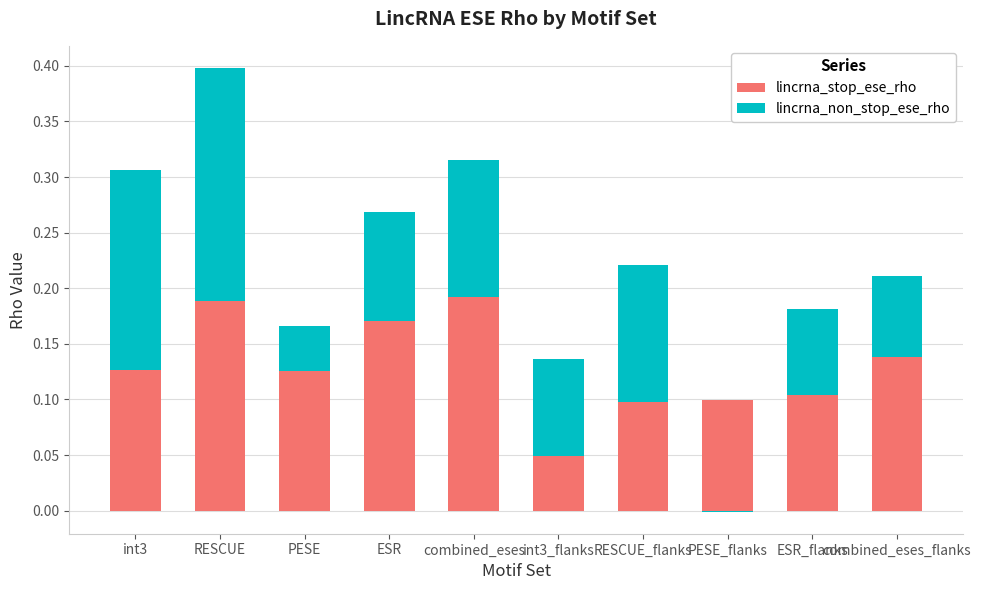

What is the total value across all series at PESE_flanks?

0.1